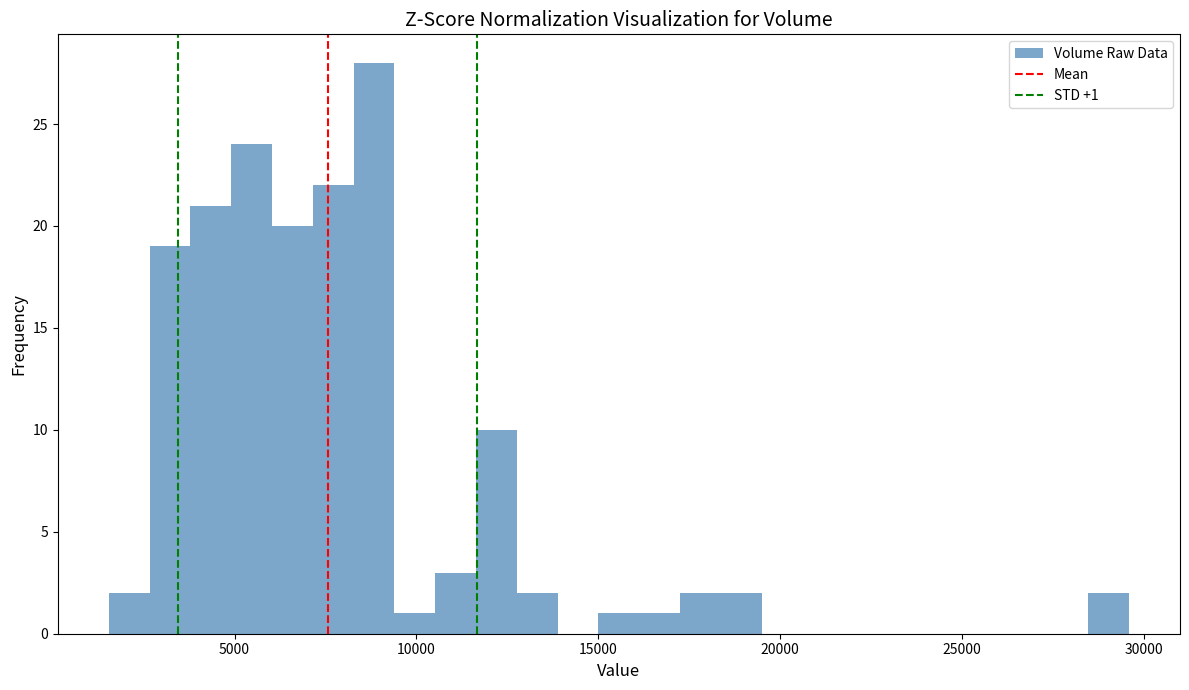

Read against the x-axis, roughly where is the centre of the tallest bar?

9000